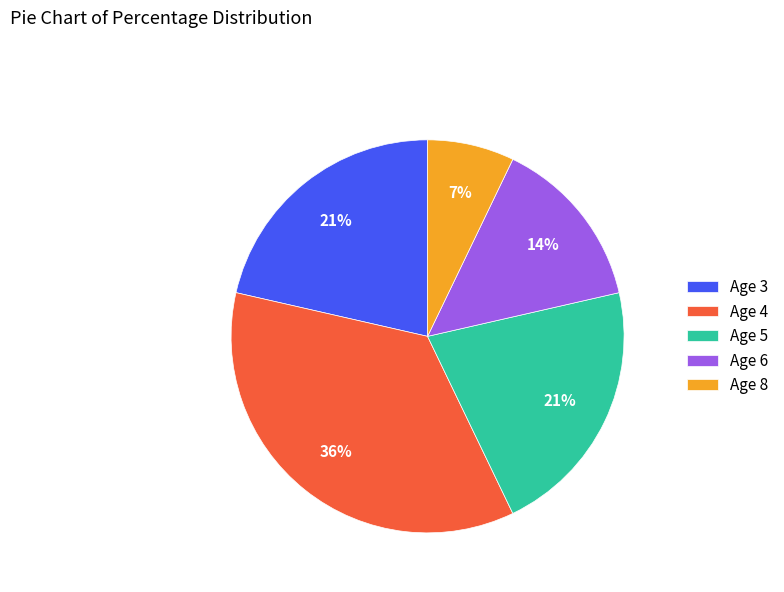

Does any single category account for the majority?

No